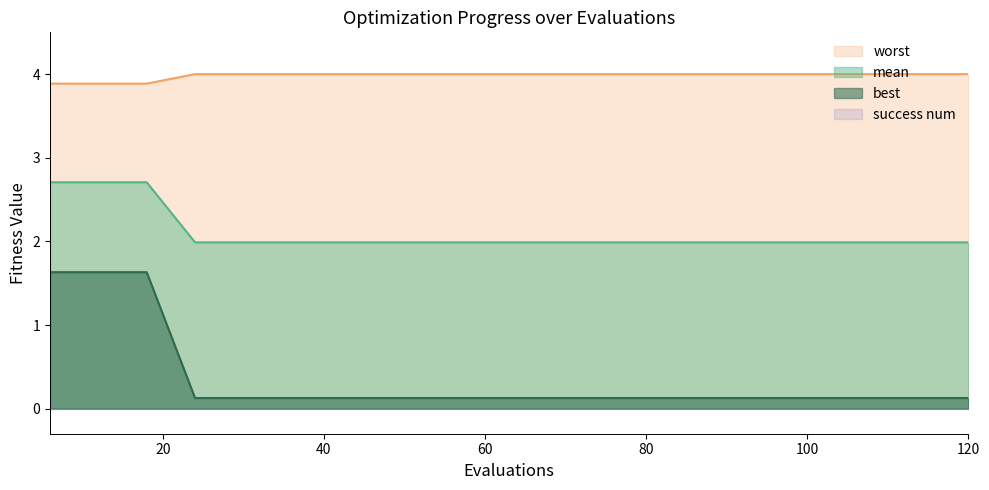

What is the average value of the worst series?

4.0